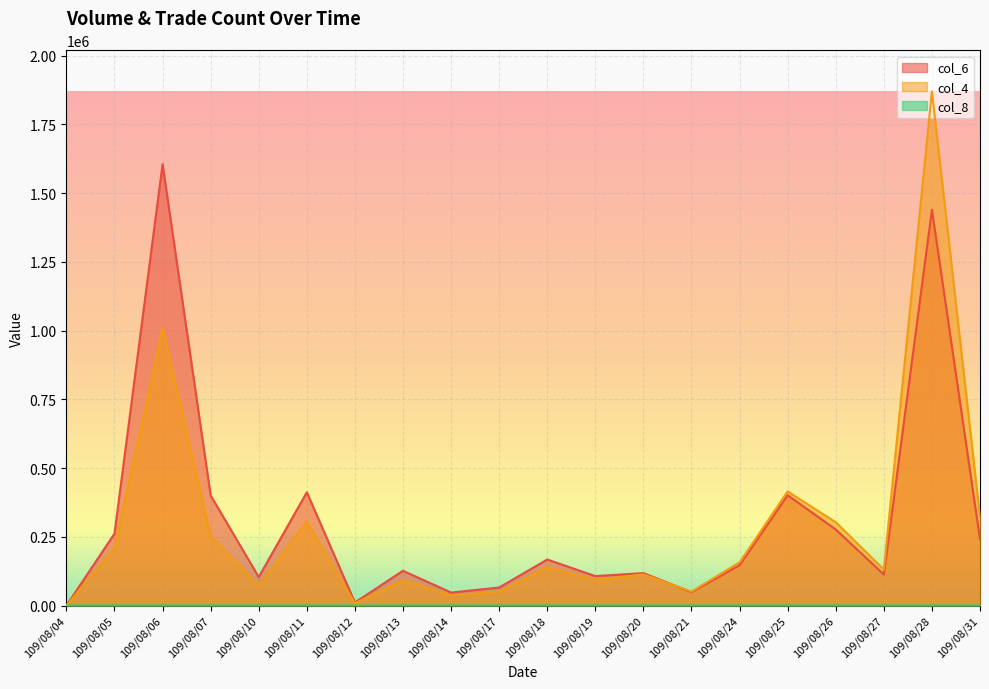

At which category is the sum across all series the highest?

109/08/28